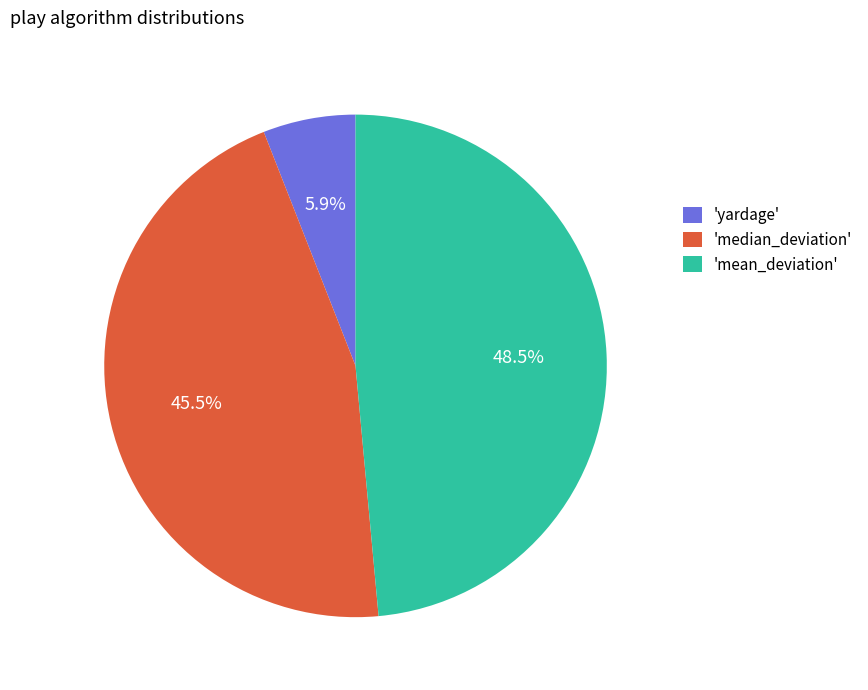

Does 'mean_deviation' account for over 50% of the chart?

No